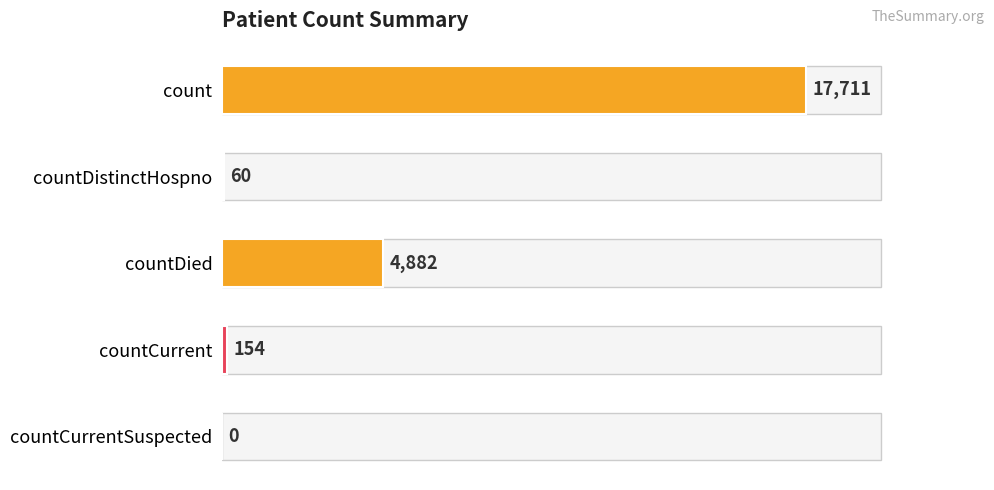

Which has a higher value, countDied or countCurrent?

countDied